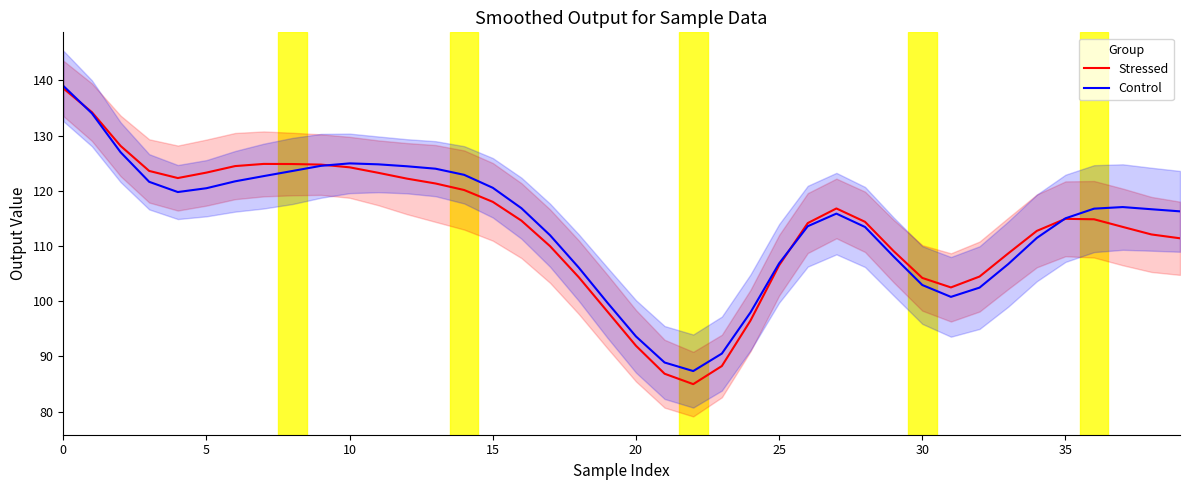

What is the label of the 13th point from the left?

12